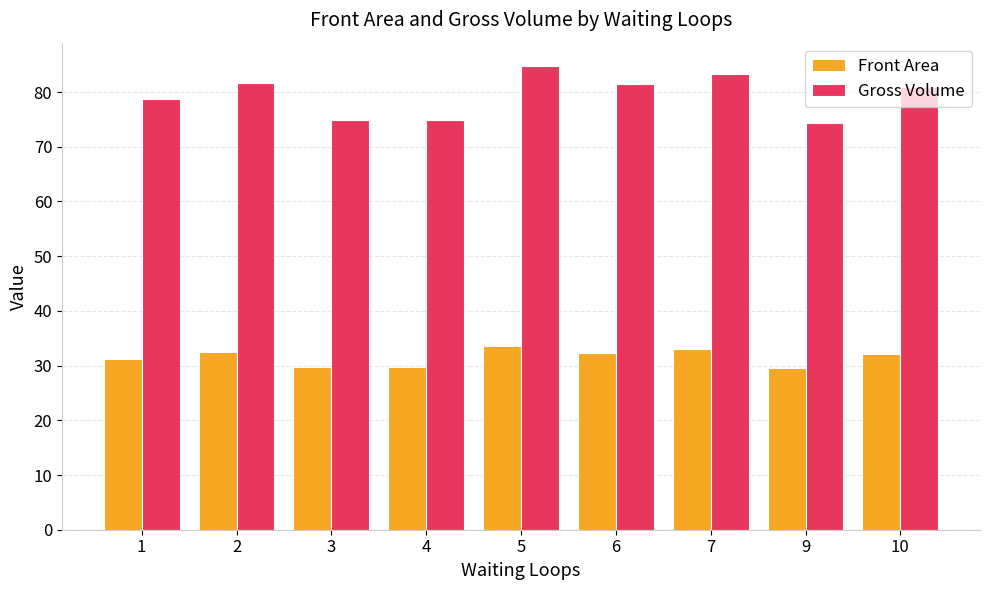

What is the difference between the highest and lowest values at 5?

51.1